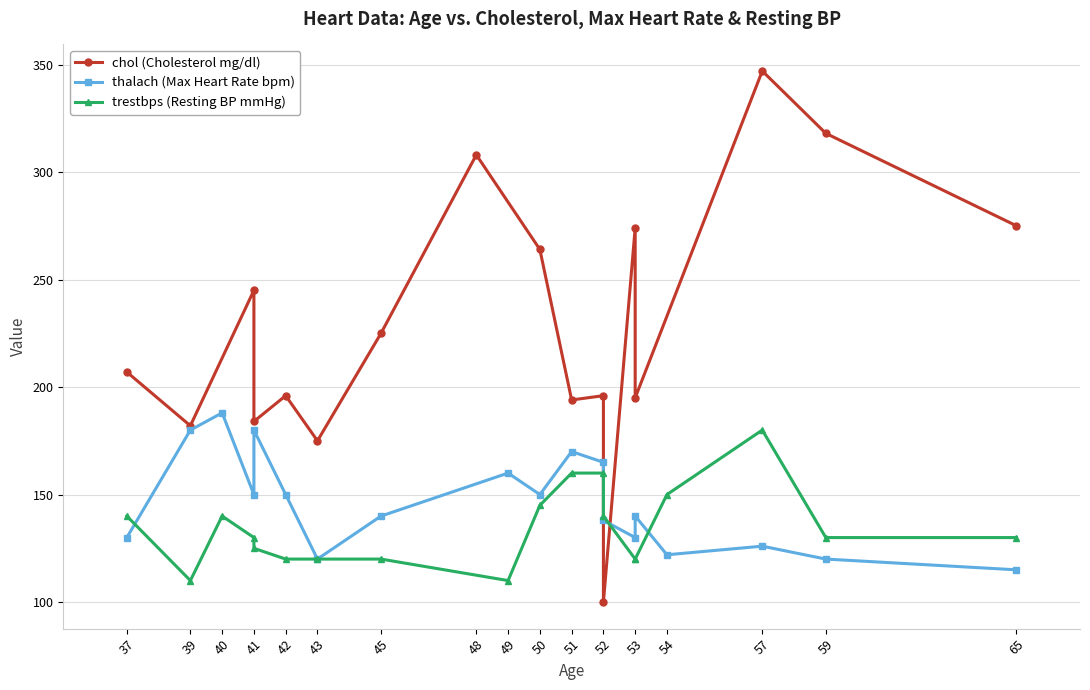

Where is chol nearest to the value 173?

43